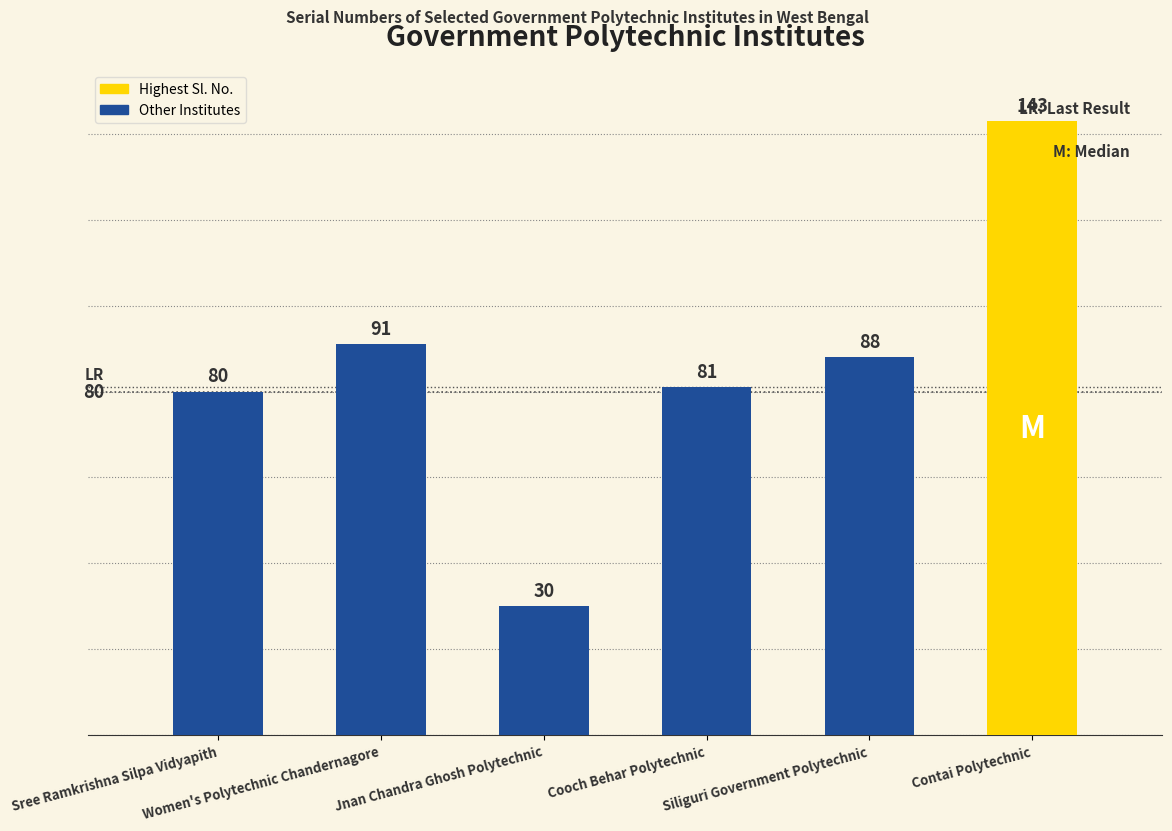

How many distinct data groups are displayed?

1